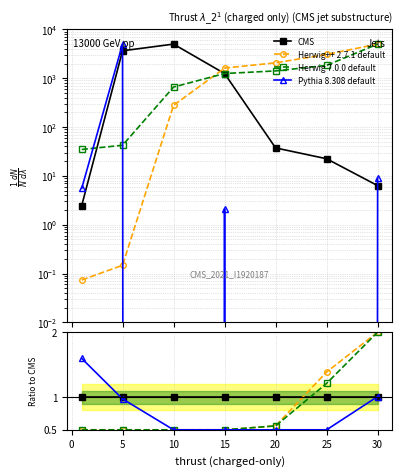

True or false: Herwig 7.0.0 default has more than 1 interior local peaks.

False